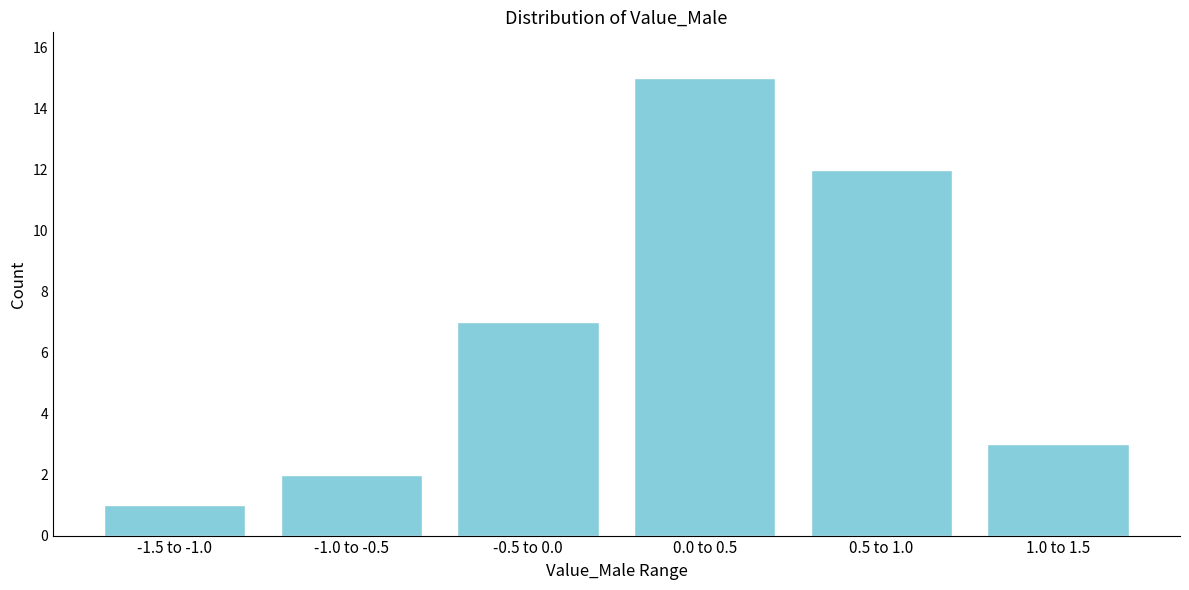

Reading right to left, what are all the values shown in this chart?

3	12	15	7	2	1